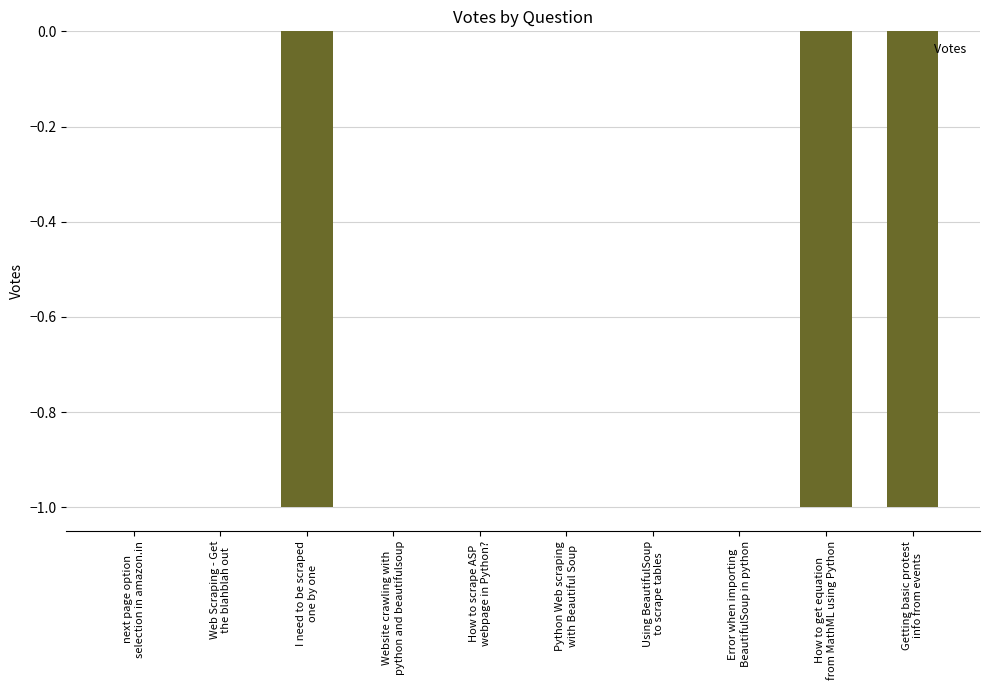

How many data points does each series have?

10